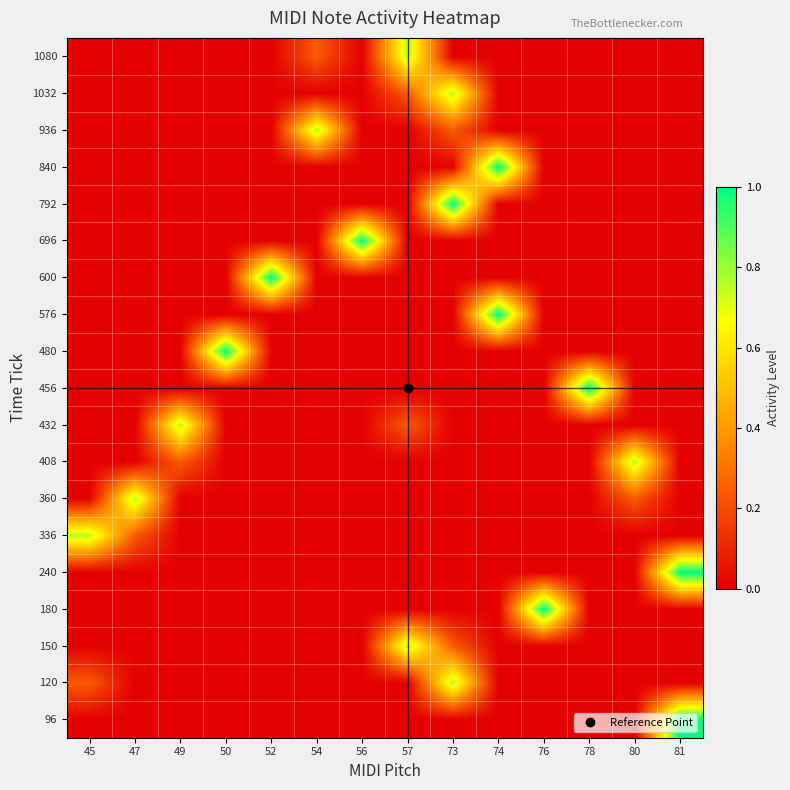

Which label corresponds to the largest value in the chart?

81